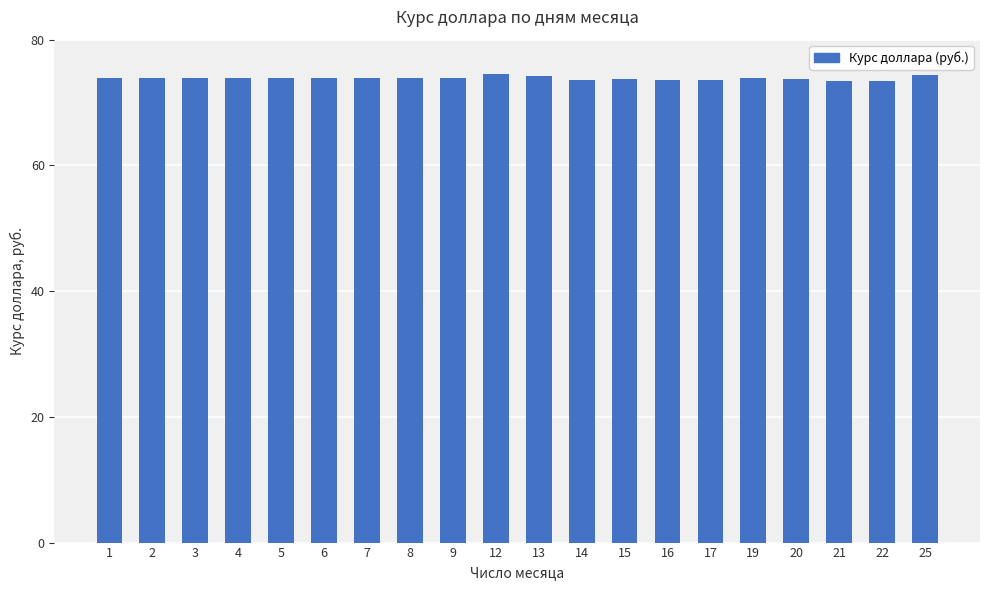

What is the value of the 17th bar from the left?

73.7